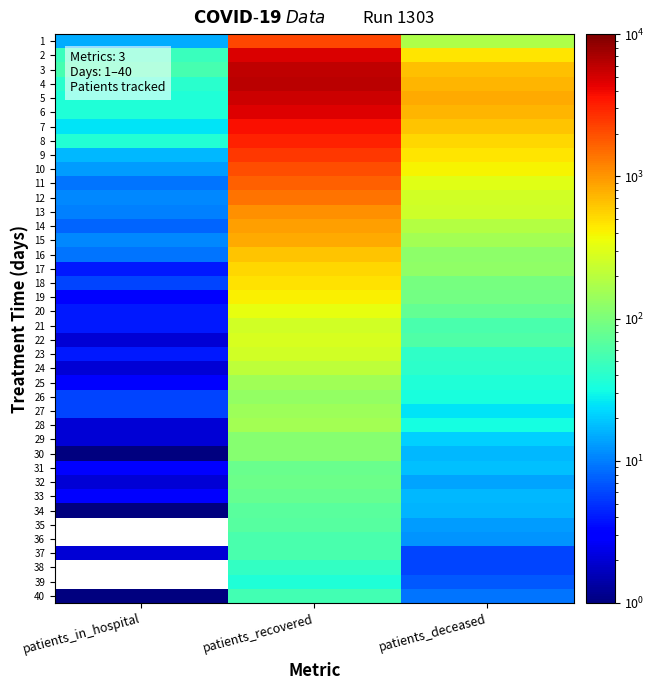

How many data points in 28 are less than 32?

1